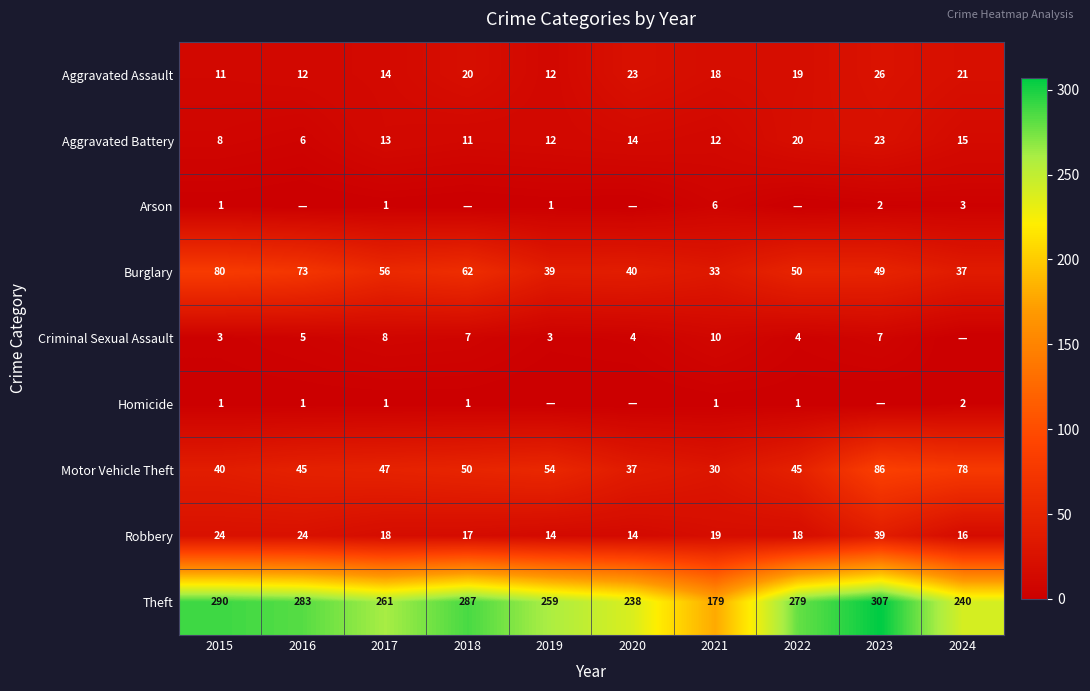

Is the value of Burglary at 2015 greater than the value of Aggravated Assault at 2017?

Yes